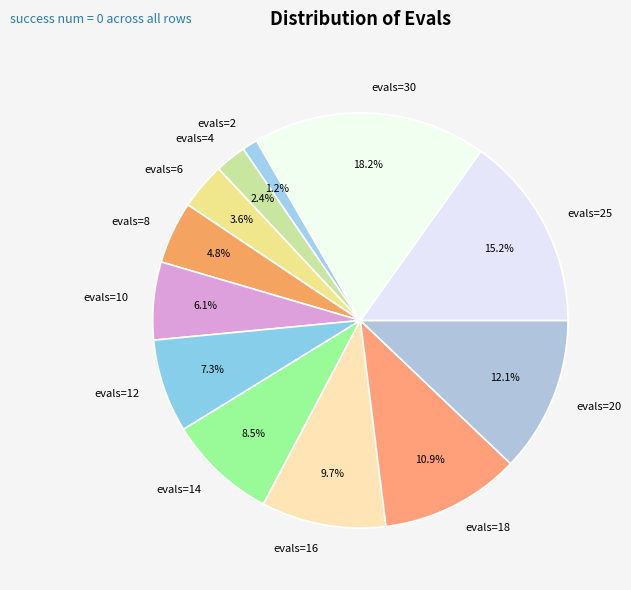

Combined, what portion of the pie is evals=2 and evals=25?

16.4%